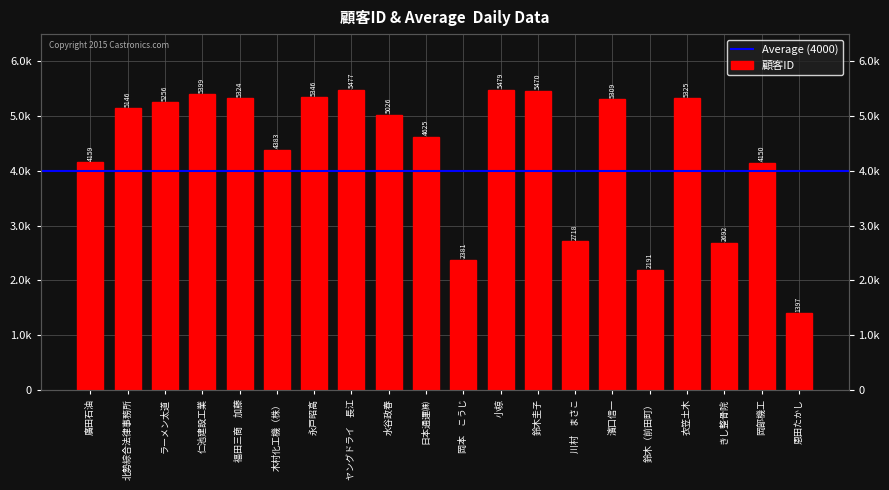

How many bars are there in total?

20